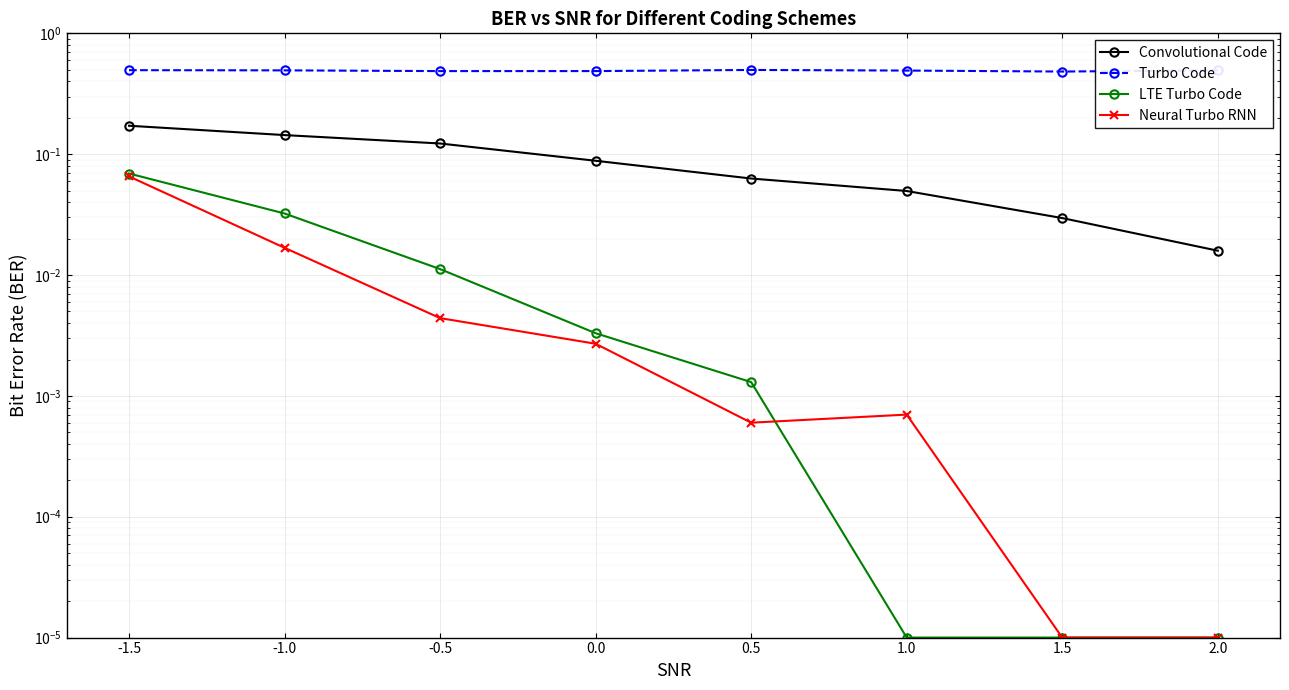

List the series in order of their peak value, lowest first.

Neural Turbo RNN, LTE Turbo Code, Convolutional Code, Turbo Code